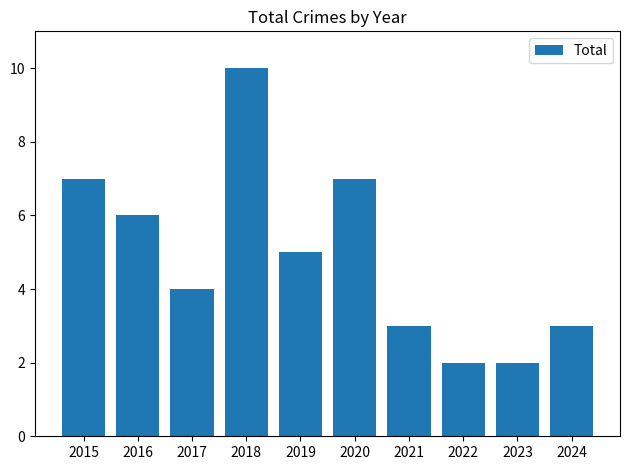

Reading right to left, extract all data points from this chart.

2024=3	2023=2	2022=2	2021=3	2020=7	2019=5	2018=10	2017=4	2016=6	2015=7